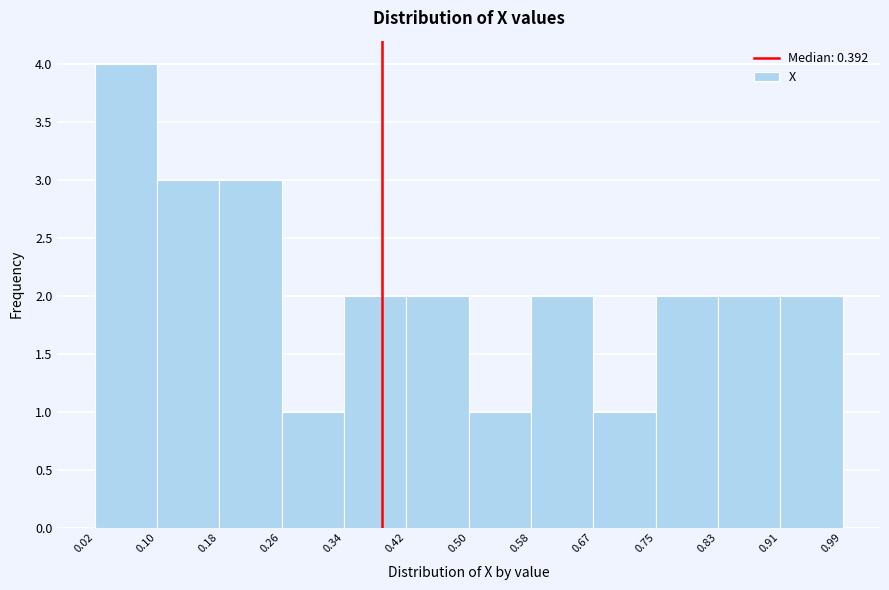

Reading left to right, transcribe this chart: for each bar, give the range it covers on the x-axis and its height. The values are not printed on the chart, so give them approximately, as read against the axis.

0.02 to 0.10: 4
0.10 to 0.18: 3
0.18 to 0.26: 3
0.26 to 0.34: 1
0.34 to 0.42: 2
0.42 to 0.50: 2
0.50 to 0.58: 1
0.58 to 0.67: 2
0.67 to 0.75: 1
0.75 to 0.83: 2
0.83 to 0.91: 2
0.91 to 0.99: 2